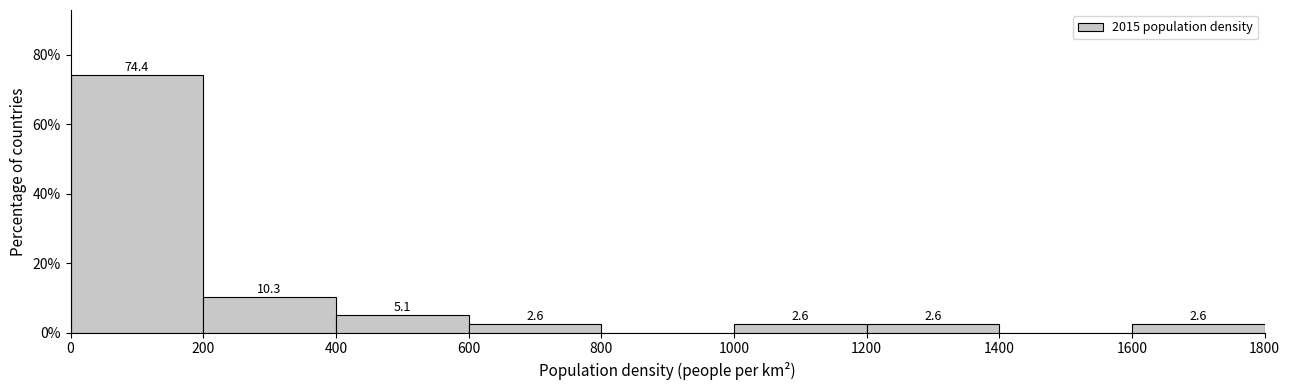

Over which range of the x-axis is the bar tallest?

0 to 200